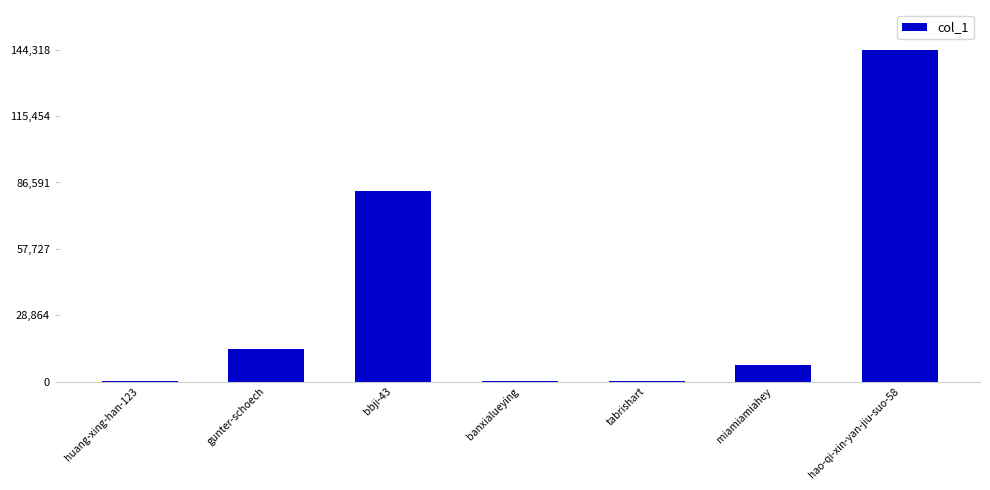

What is the change in value from gunter-schoech to hao-qi-xin-yan-jiu-suo-58?

+129956